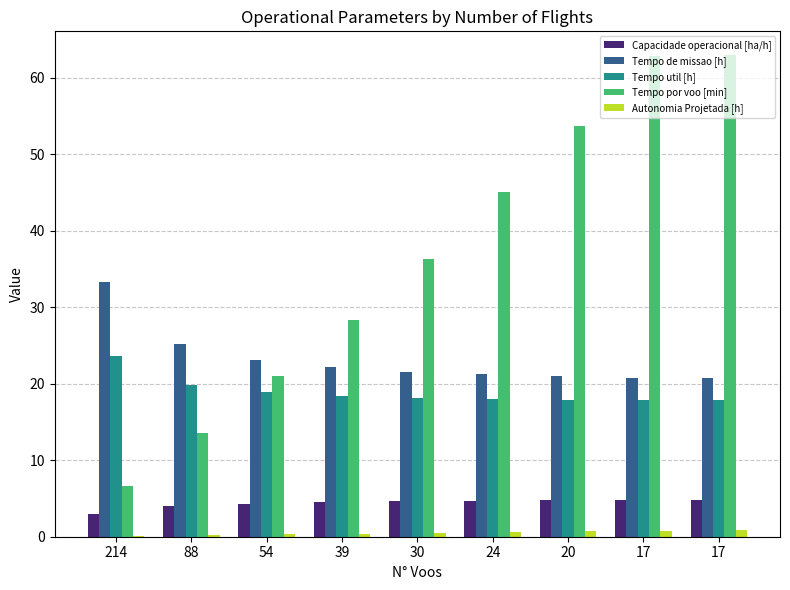

Are the bars grouped side by side (vs. stacked)?

Yes